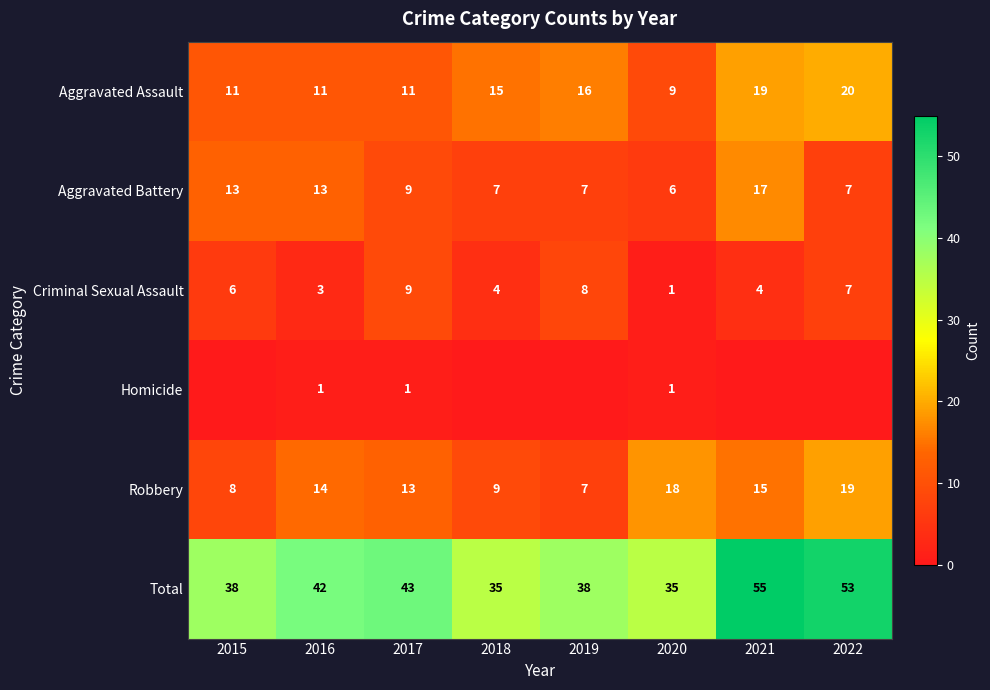

How many values in the Aggravated Battery series are below 9?

4